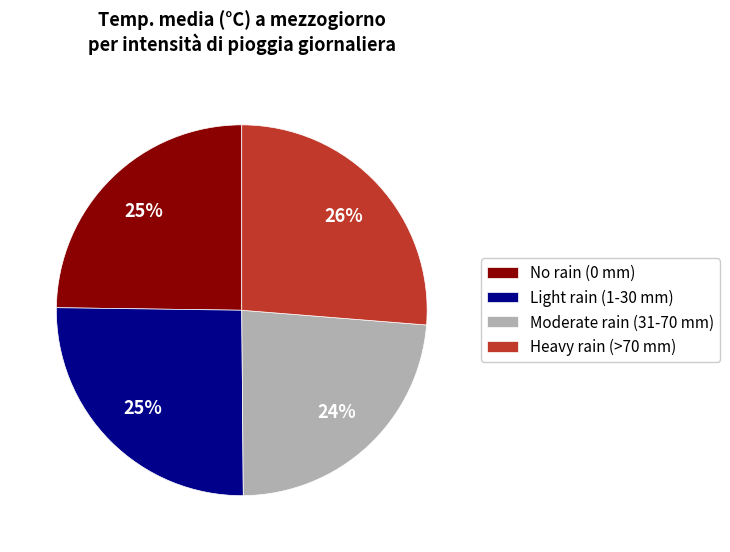

To the nearest percent, what percentage of the pie is No rain (0 mm)?

25%